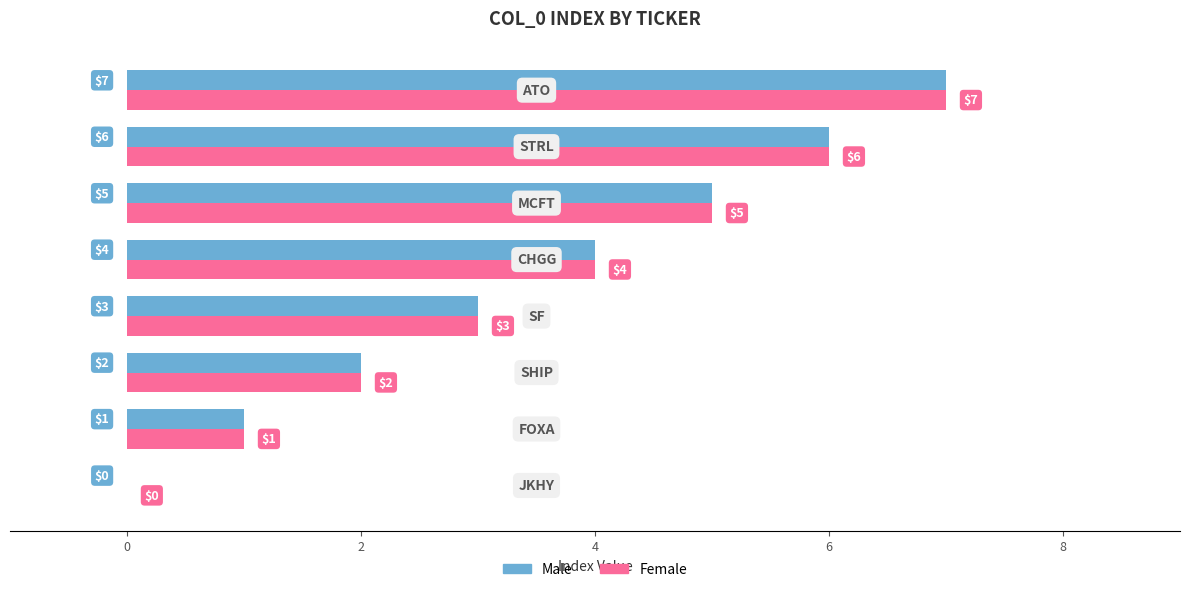

What is the greatest value displayed?

7